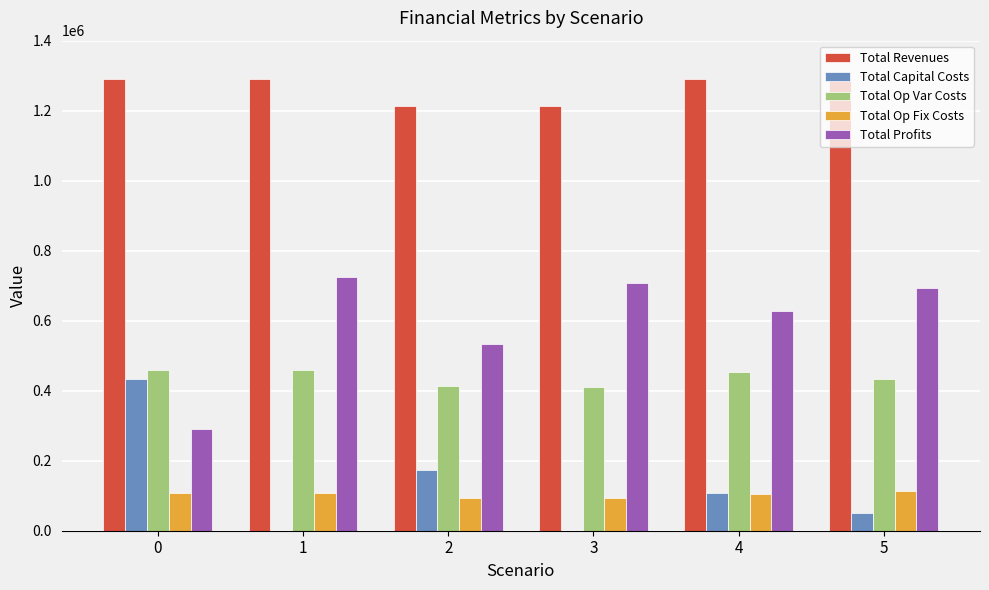

Is it true that Total Profits equals 628083.2 at 4?

True